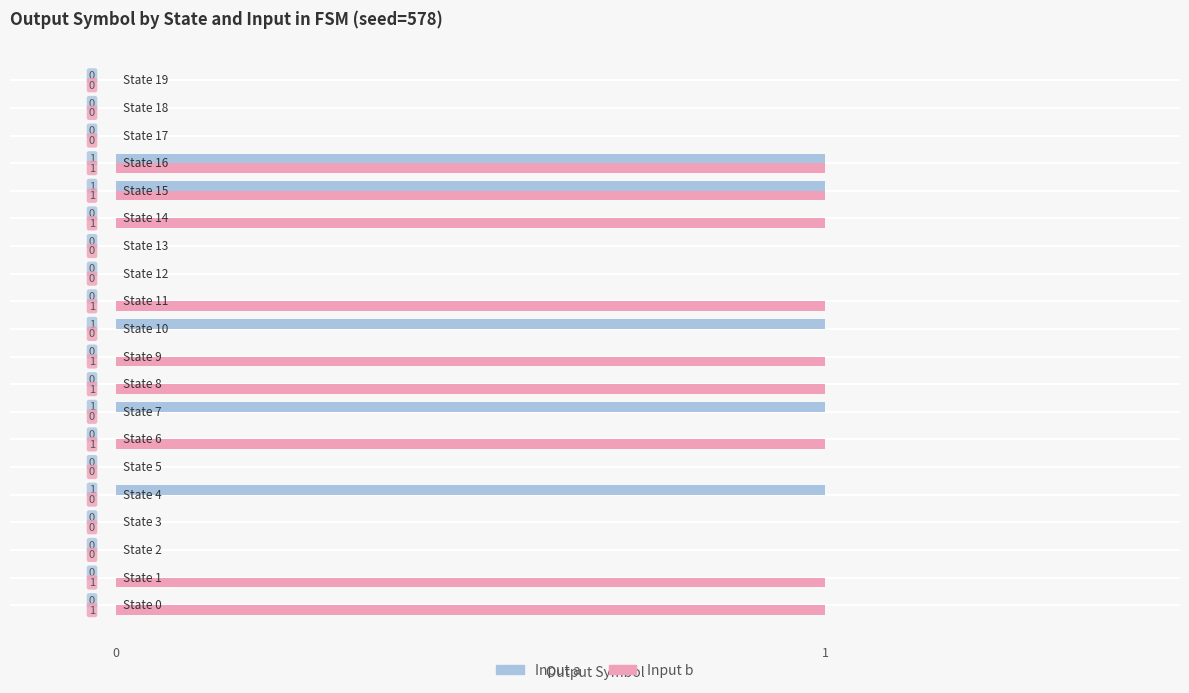

How many Input b values are between 0 and 1?

20